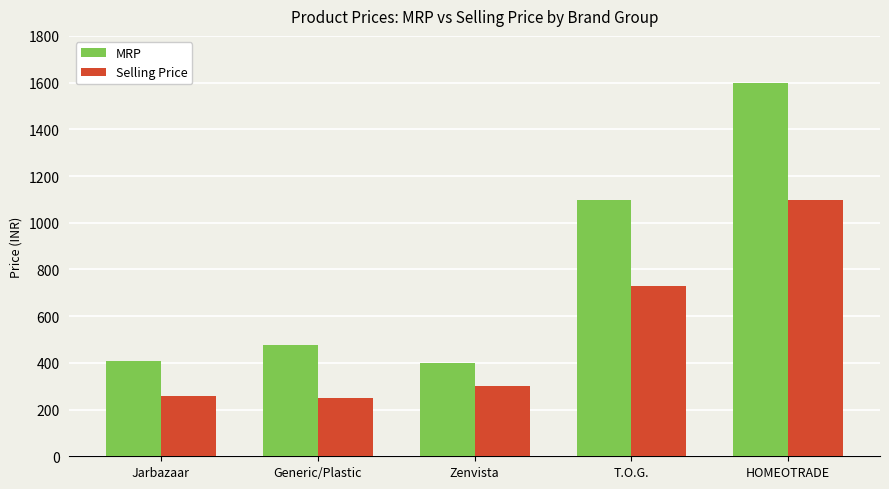

Which series has the largest total across all categories?

MRP